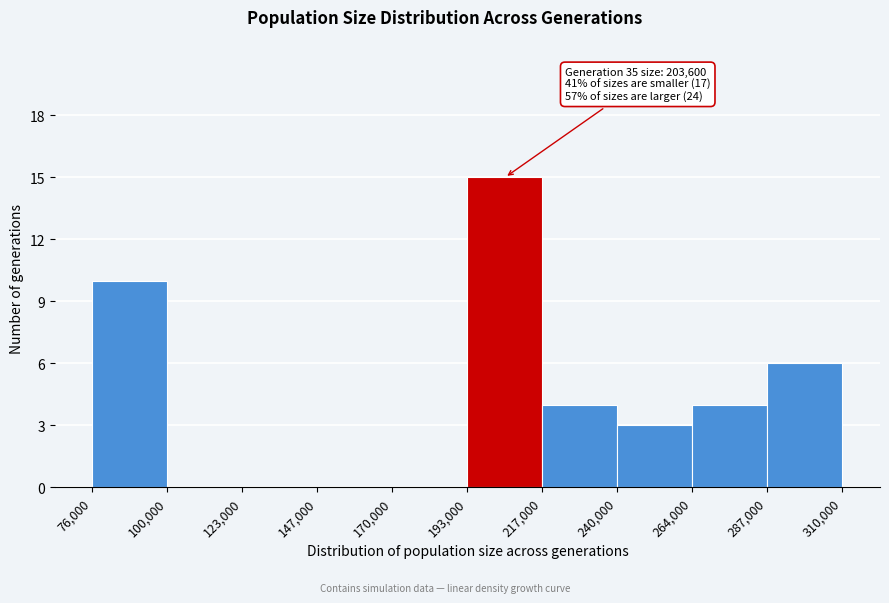

Over which range of the x-axis is the bar tallest?

193,000 to 217,000